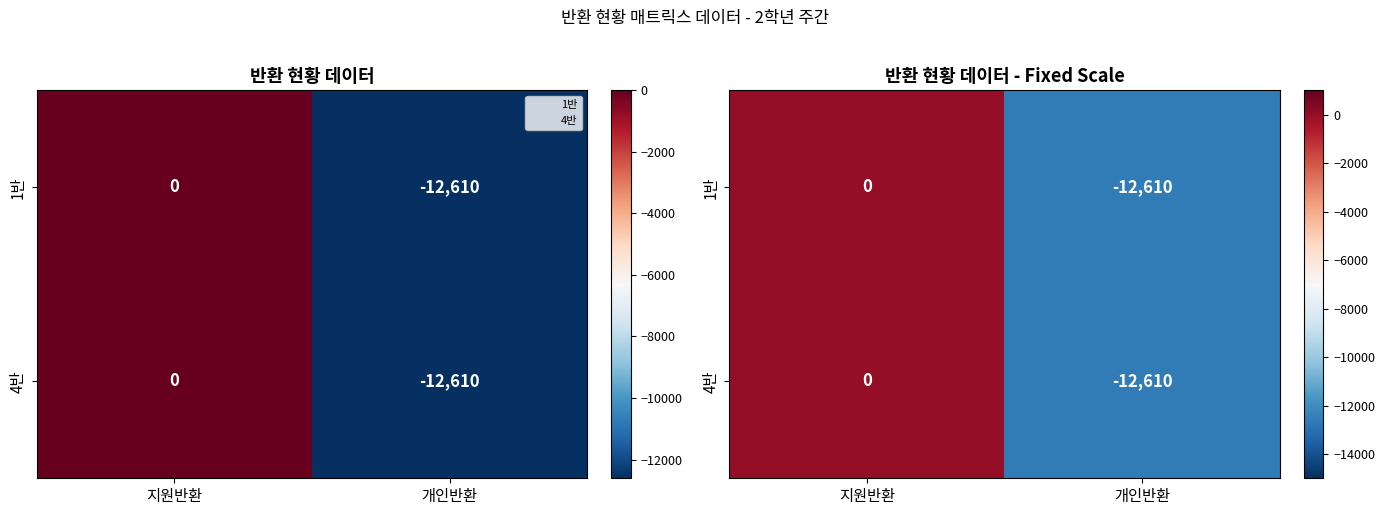

What is the approximate value of 1반 at 개인반환, to the nearest 50?

-12600